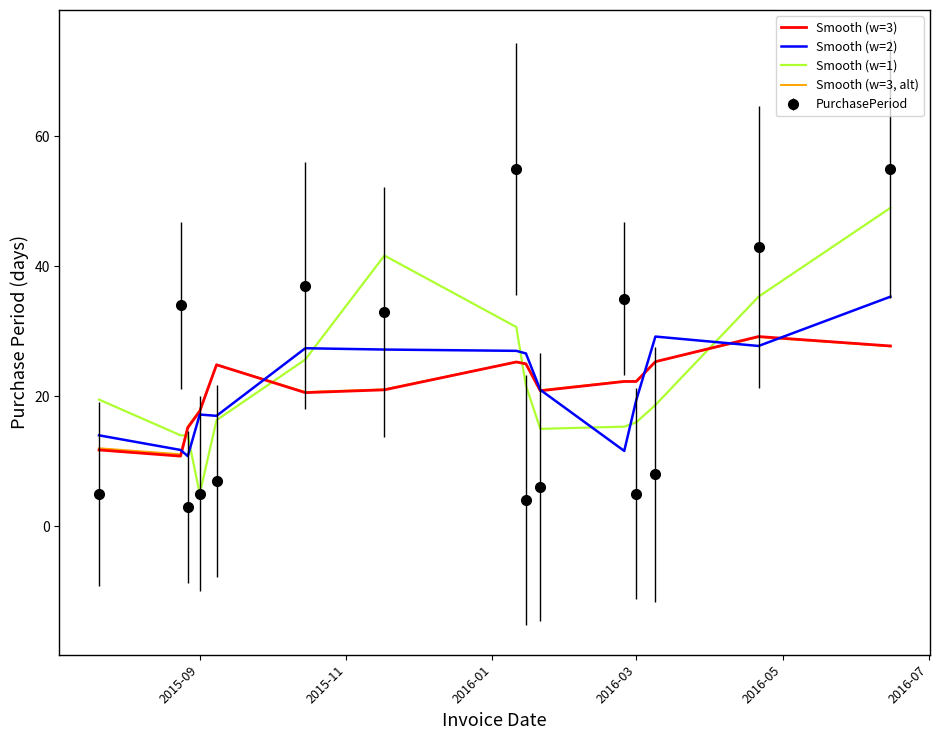

In Smooth (w=2), how many points are higher than both neighbors (excluding endpoints)?

3